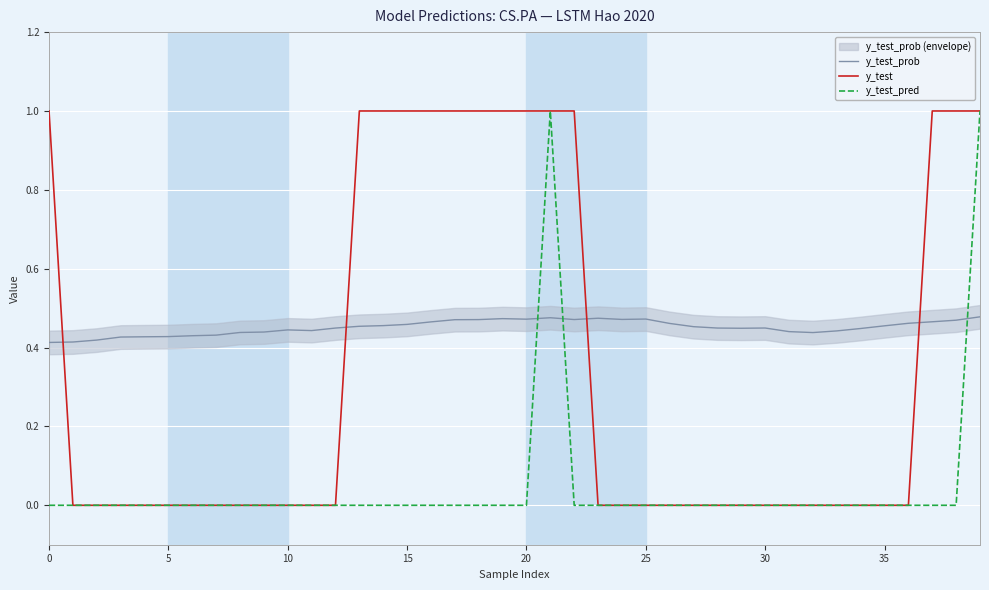

Which series has the largest total across all categories?

y_test_prob